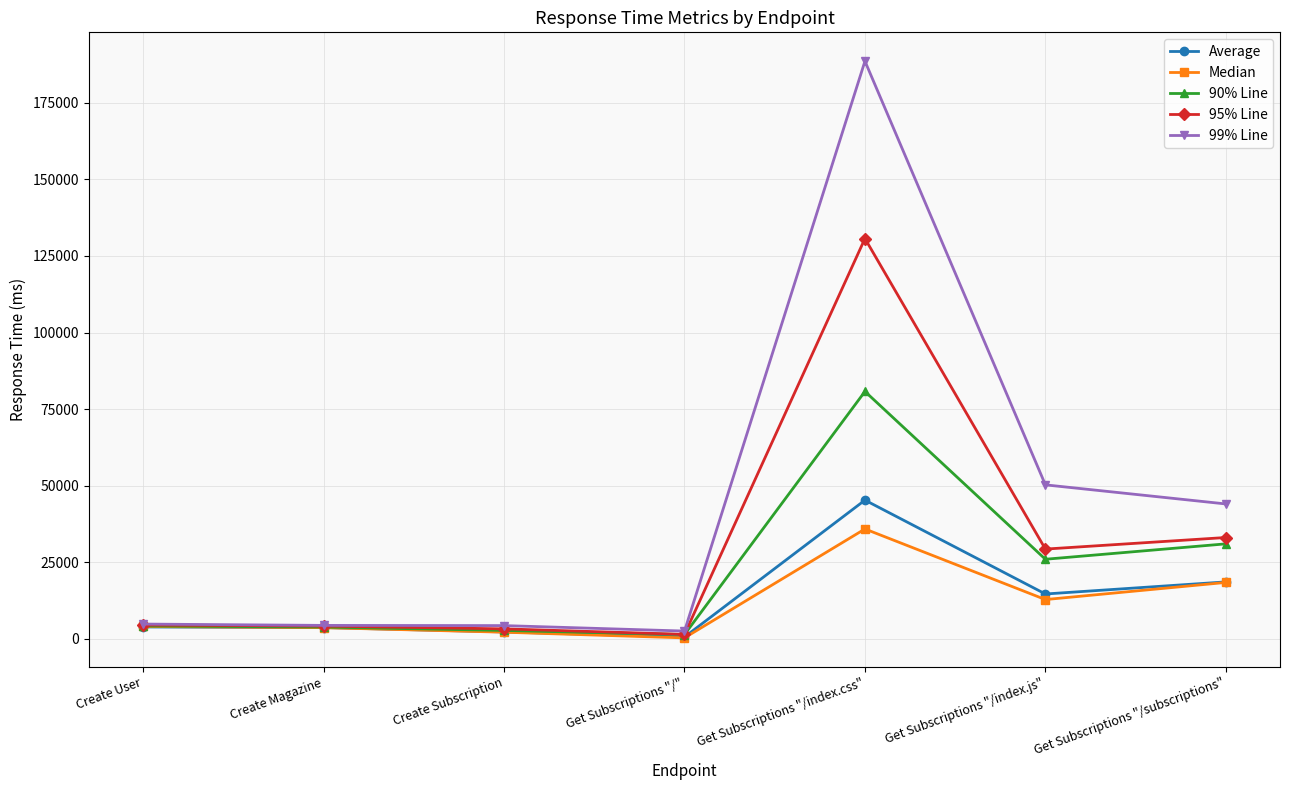

What are all the series names shown in the legend?

Average, Median, 90% Line, 95% Line, 99% Line